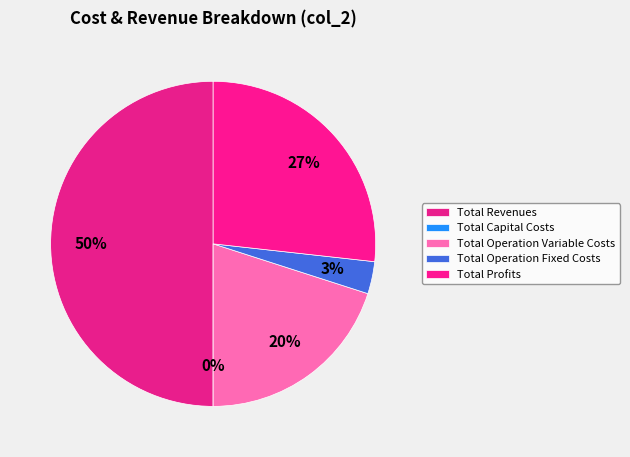

Is there a majority slice in this chart?

No